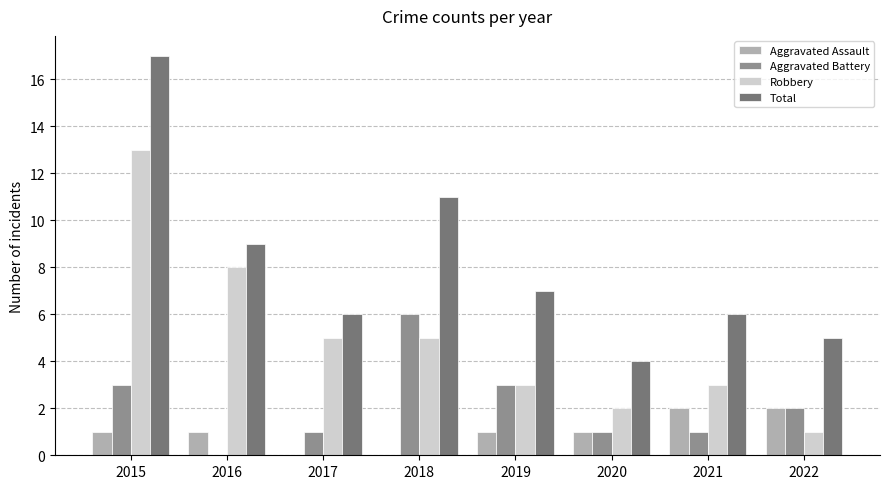

How many categories are shown in the chart?

8